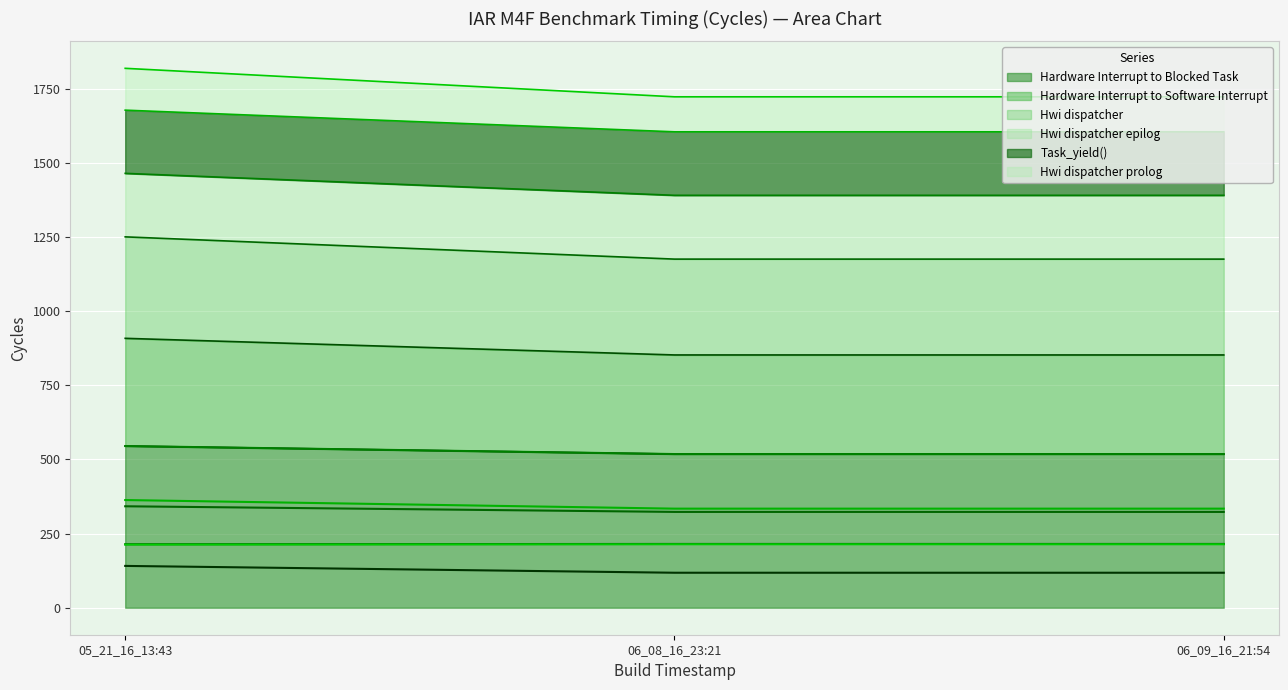

Reading right to left, transcribe all the data shown in this chart.

Hwi dispatcher prolog: 323	323	342
Hwi dispatcher epilog: 334	334	363
Hwi dispatcher: 118	118	141
Hardware Interrupt to Blocked Task: 852	852	908
Hardware Interrupt to Software Interrupt: 1604	1604	1677
Task_yield(): 518	518	545